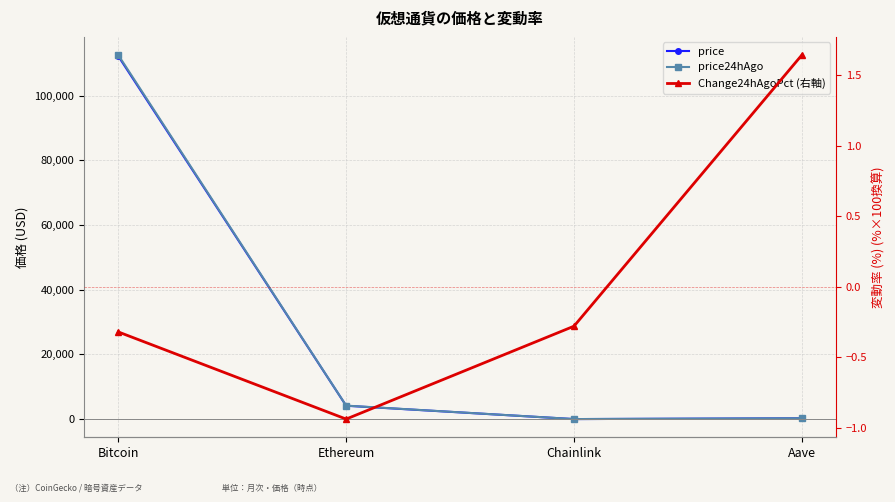

List the series in order of their peak value, highest first.

price24hAgo, price, Change24hAgoPct (右軸)